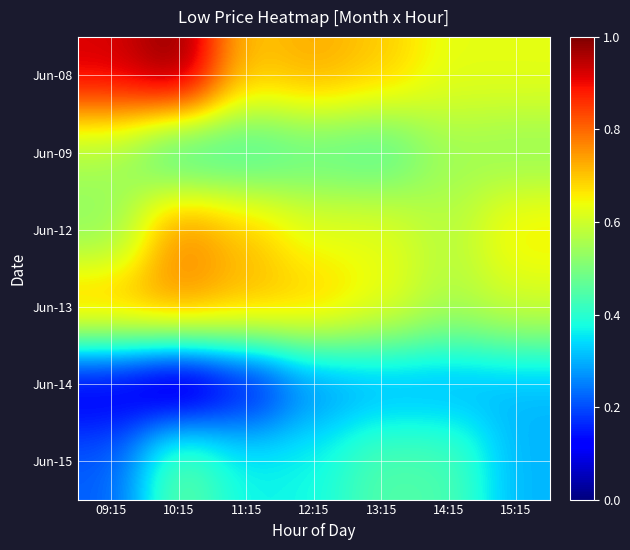

At how many categories does at least one series exceed 0?

7